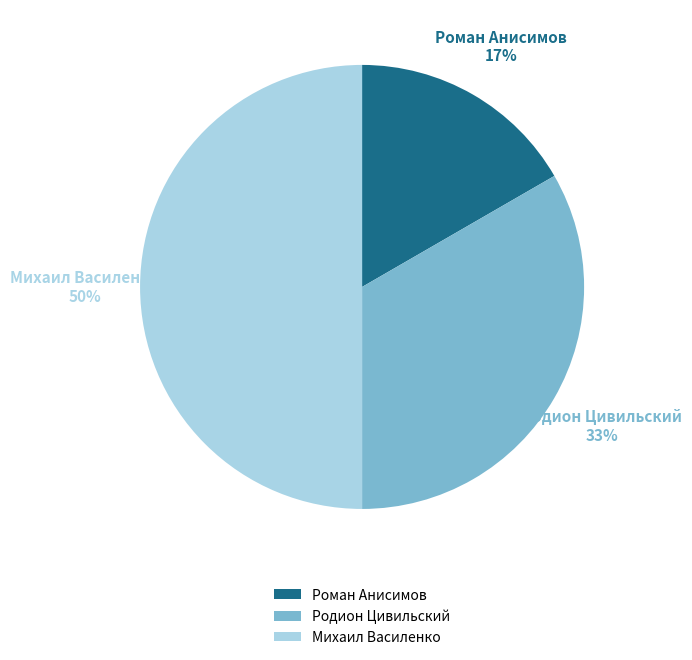

To the nearest percent, what percentage of the pie is Михаил Василенко?

50%